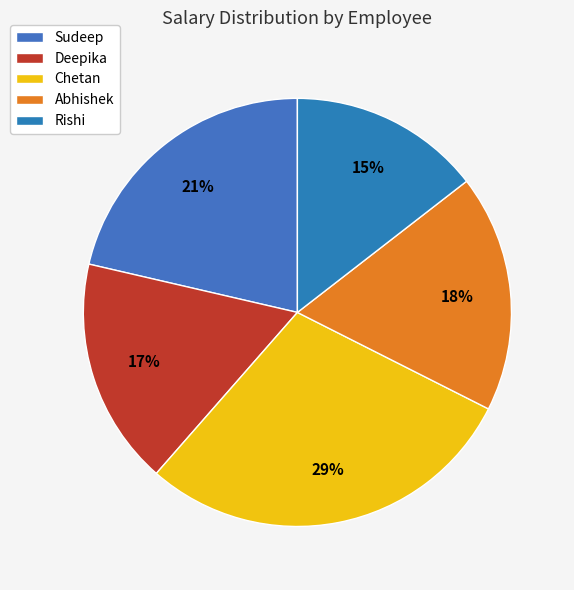

Count the number of slices in the pie.

5